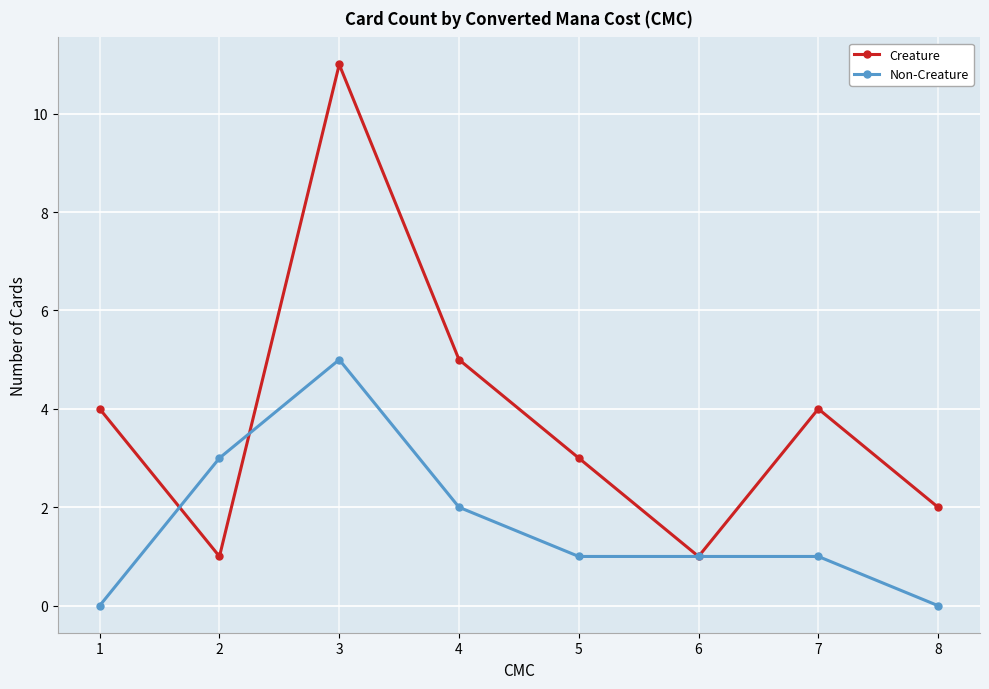

Which series has the largest total across all categories?

Creature